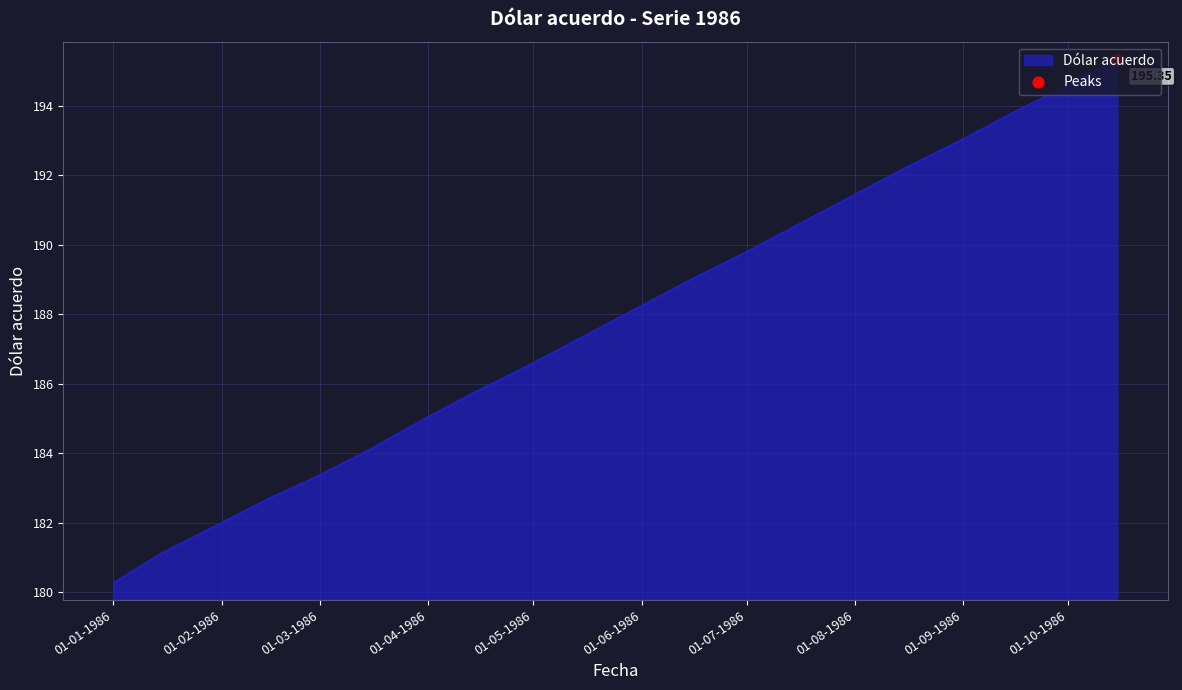

What is the difference between the maximum and minimum values?

15.1